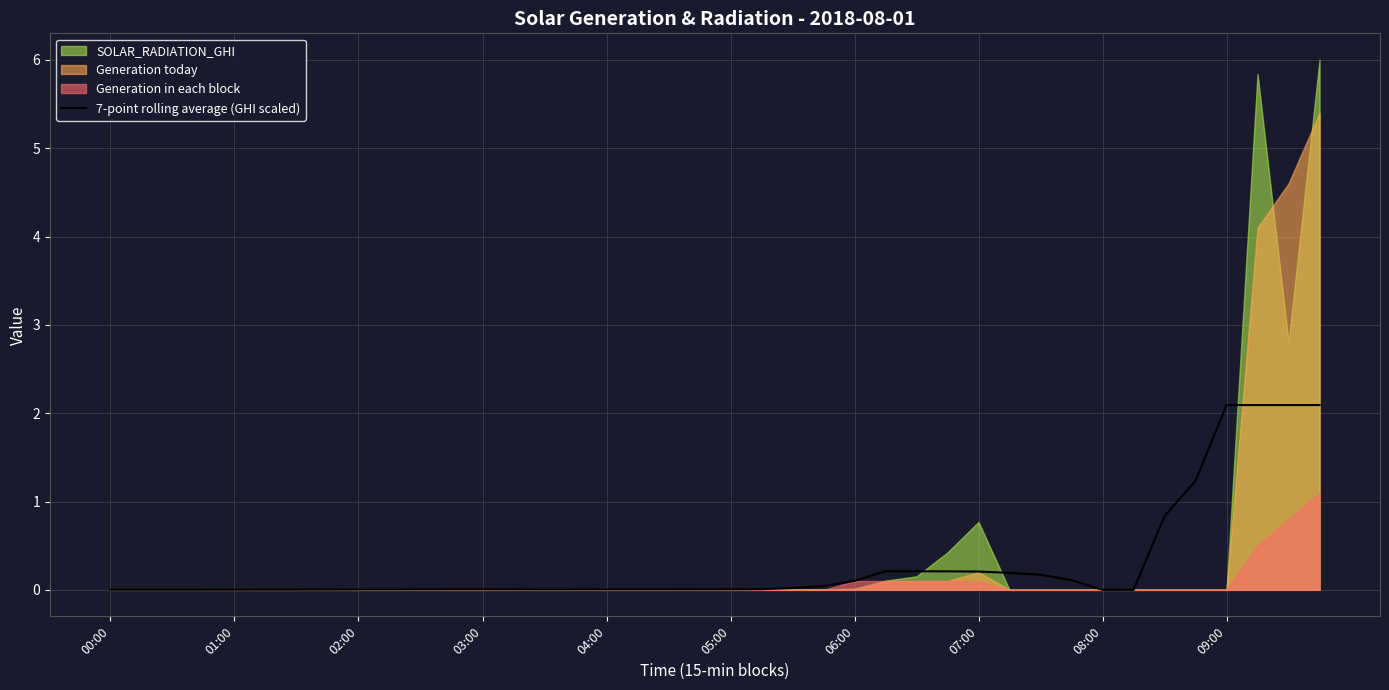

How many lines are shown in the chart?

1